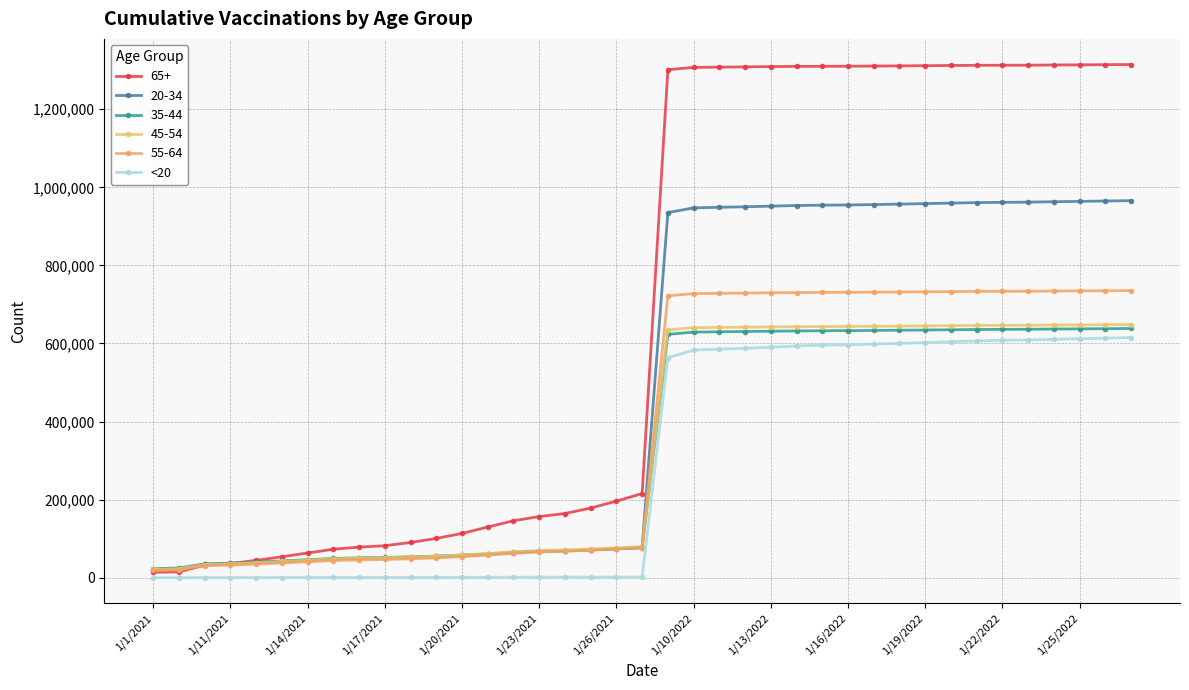

Is this an area chart (filled region under the line)?

No